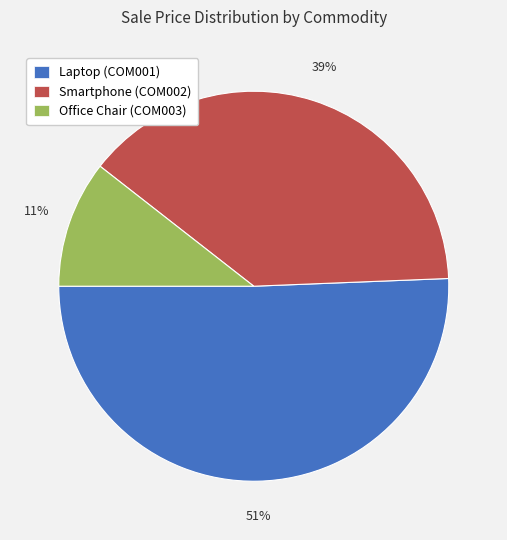

Which slice is the largest?

Laptop (COM001)